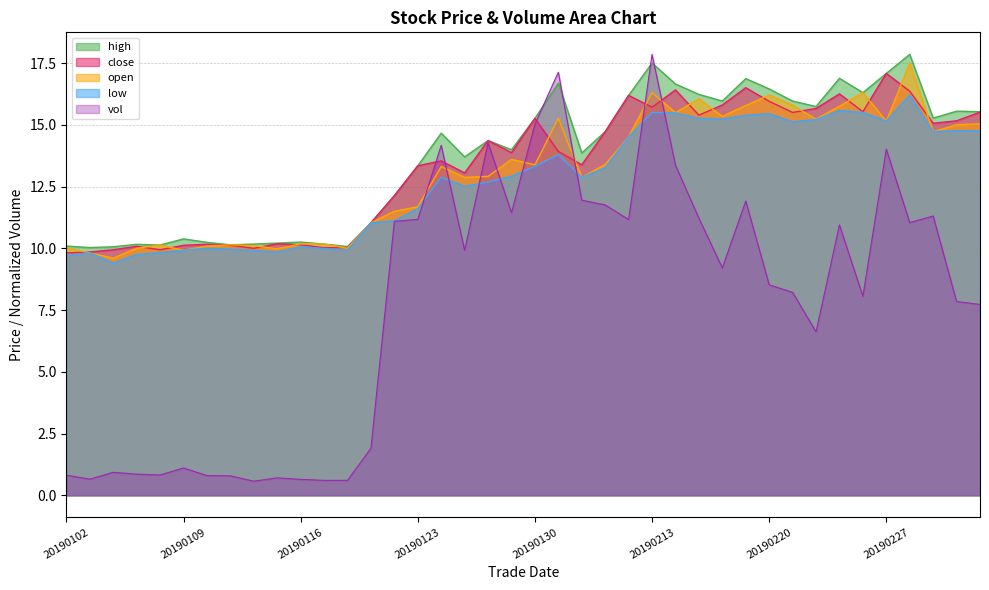

Reading left to right, extract all data points from this chart.

open: 10.0	9.8	9.6	10.0	10.1	9.9	10.1	10.1	10.1	10.0	10.2	10.2	10.0	11.0	11.5	11.7	13.3	12.9	12.9	13.6	13.4	15.3	12.9	13.4	14.5	16.3	15.5	16.1	15.3	15.8	16.2	15.8	15.2	15.8	16.3	15.2	17.5	14.7	15.0	15.0
high: 10.1	10.0	10.1	10.2	10.1	10.4	10.2	10.1	10.2	10.2	10.2	10.2	10.1	11.0	12.1	13.3	14.7	13.7	14.4	14.0	15.3	16.7	13.9	14.7	16.2	17.5	16.6	16.2	16.0	16.9	16.4	16.0	15.7	16.9	16.3	17.1	17.9	15.3	15.6	15.5
close: 9.8	9.8	9.9	10.1	9.9	10.1	10.2	10.1	10.0	10.2	10.1	10.0	10.0	11.0	12.1	13.3	13.5	13.1	14.4	13.9	15.3	13.9	13.4	14.7	16.2	15.7	16.4	15.4	15.8	16.5	15.9	15.5	15.7	16.2	15.5	17.1	16.4	15.1	15.2	15.5
low: 9.7	9.8	9.4	9.8	9.8	9.9	10.0	10.0	9.9	9.8	10.1	10.0	9.9	11.0	11.1	11.6	12.9	12.5	12.7	12.9	13.3	13.8	12.9	13.3	14.5	15.5	15.5	15.3	15.2	15.4	15.4	15.1	15.2	15.6	15.5	15.2	16.2	14.7	14.8	14.8
vol: 0.8	0.7	0.9	0.9	0.8	1.1	0.8	0.8	0.6	0.7	0.6	0.6	0.6	1.9	11.1	11.2	14.2	9.9	14.3	11.4	15.0	17.1	11.9	11.8	11.2	17.9	13.4	11.2	9.2	11.9	8.5	8.2	6.6	10.9	8.1	14.0	11.0	11.3	7.8	7.7